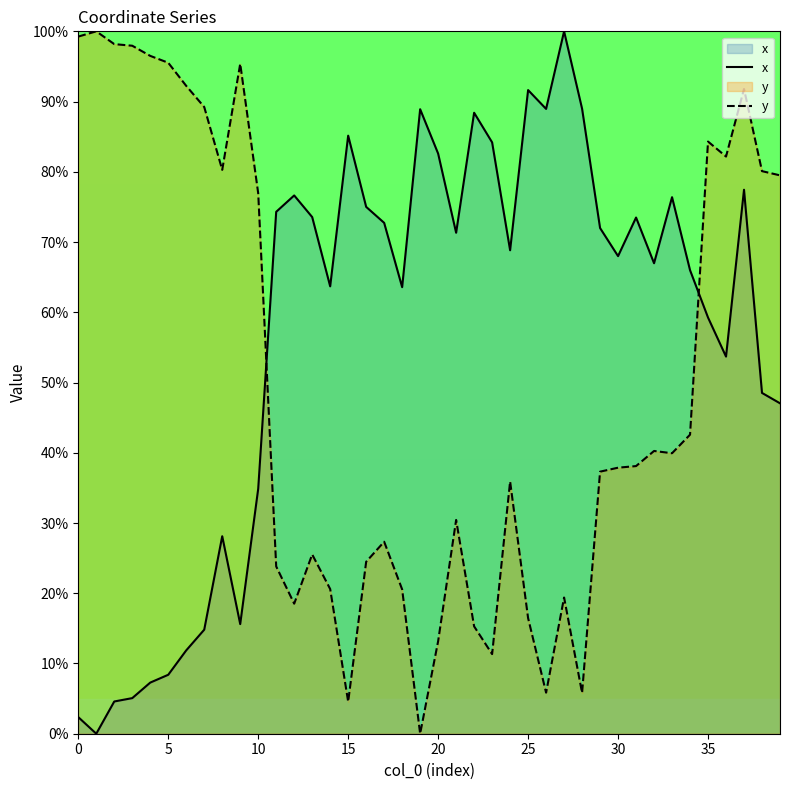

What is the total value across all series at 0?

101.6